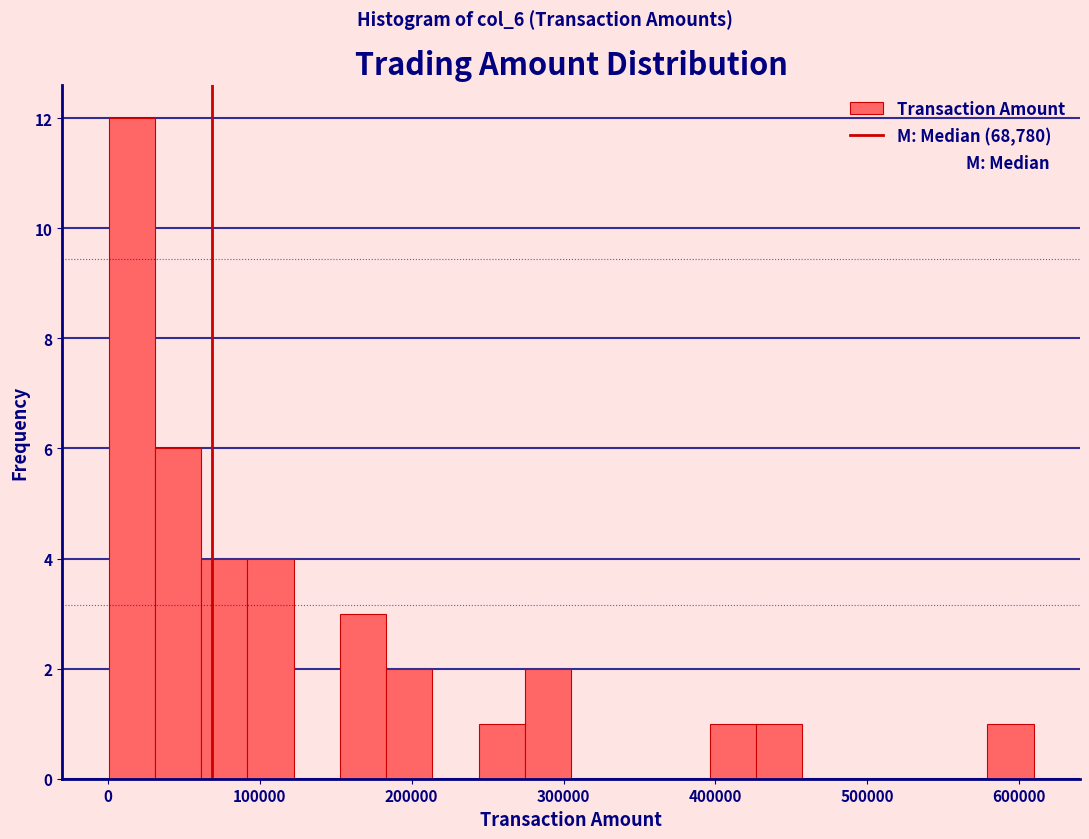

Around what value on the x-axis is the tallest bar? Give the approximate position of its centre, as read against the axis.

20000